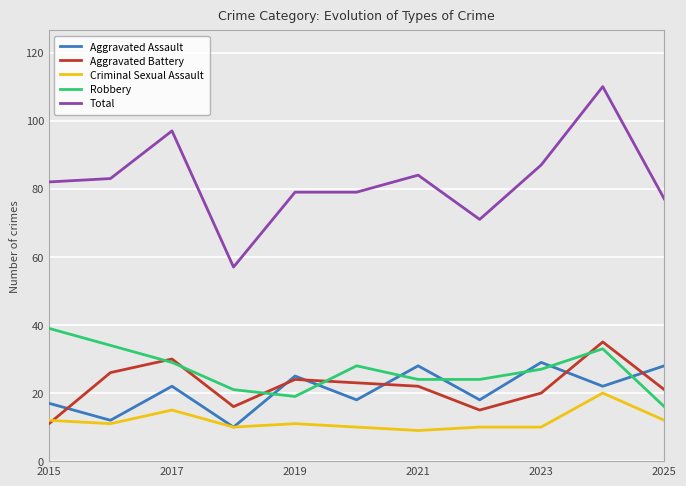

What is the greatest value displayed?

110